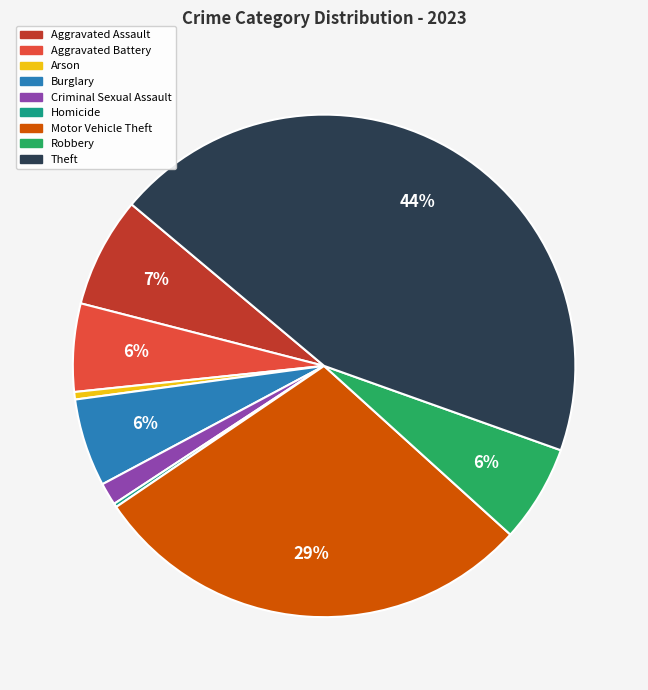

What percentage is the Criminal Sexual Assault slice, to the nearest percent?

1%